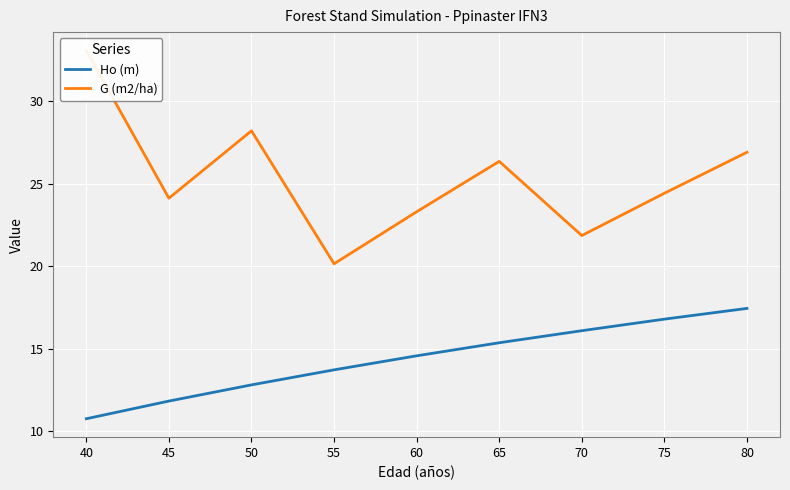

At which category does the chart reach its minimum across all series?

40